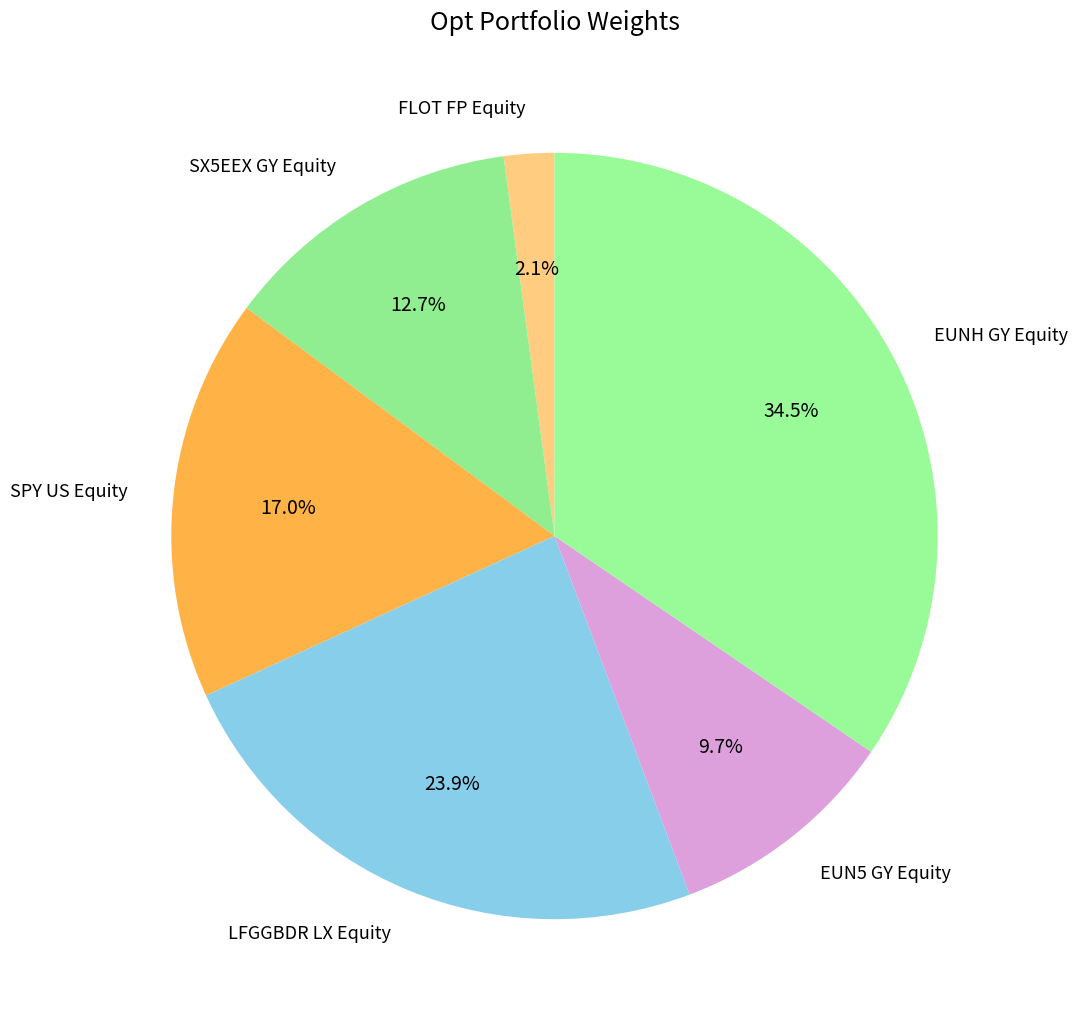

Do SPY US Equity and FLOT FP Equity together represent more than half of the pie?

No